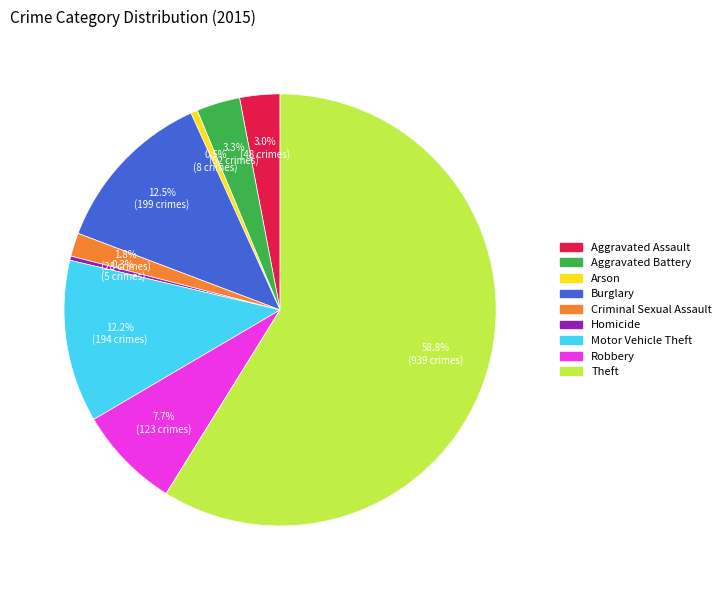

What portion of the pie excludes Aggravated Battery?

96.7%